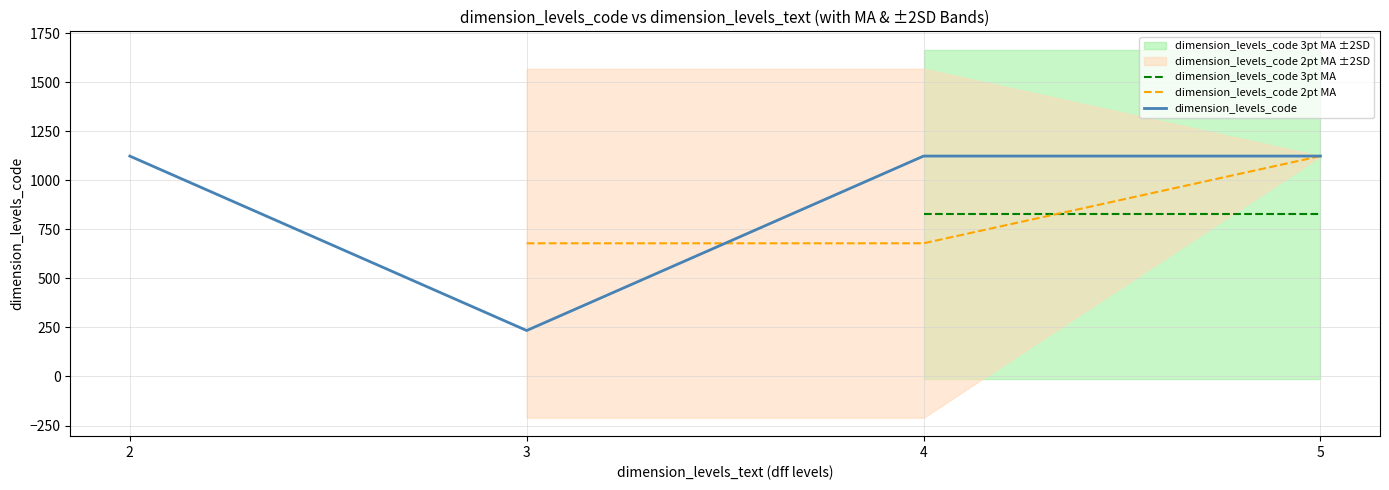

List the series in order of their overall mean, lowest first.

dimension_levels_code 3pt MA, dimension_levels_code 2pt MA, dimension_levels_code